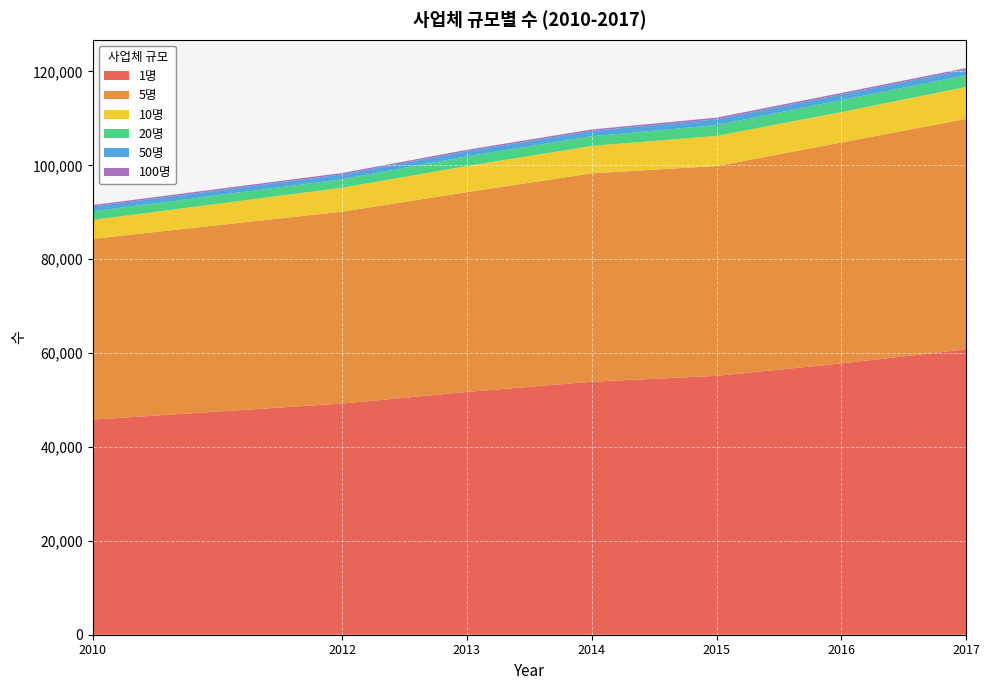

Reading left to right, what are all the values shown in this chart?

1명: 45830	49252	51727	53897	55155	57791	60801
5명: 38511	40877	42555	44393	44696	47064	49082
10명: 4024	5099	5571	5842	6427	6482	6818
20명: 1835	1814	2053	2057	2288	2544	2487
50명: 1024	1028	1102	1132	1232	1215	1216
100명: 300	296	301	320	354	323	319